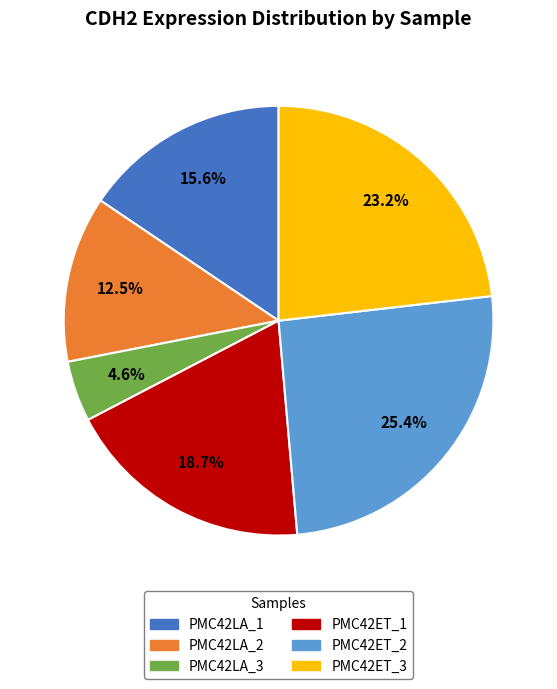

To the nearest percent, what is the difference between the PMC42LA_3 and PMC42ET_3 slice percentages?

19%